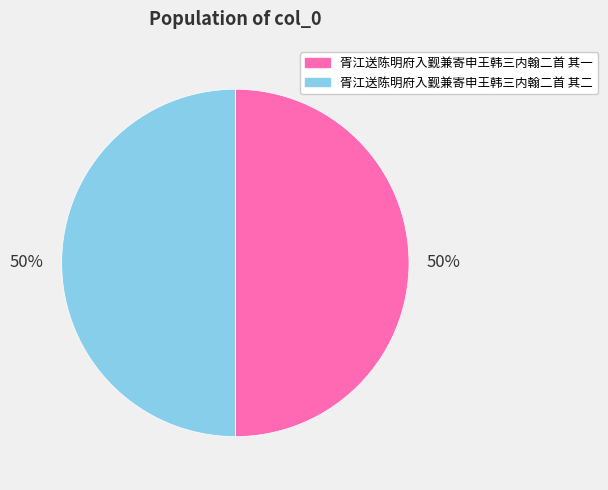

To the nearest percent, what percentage of the pie is 胥江送陈明府入觐兼寄申王韩三内翰二首 其二?

50%